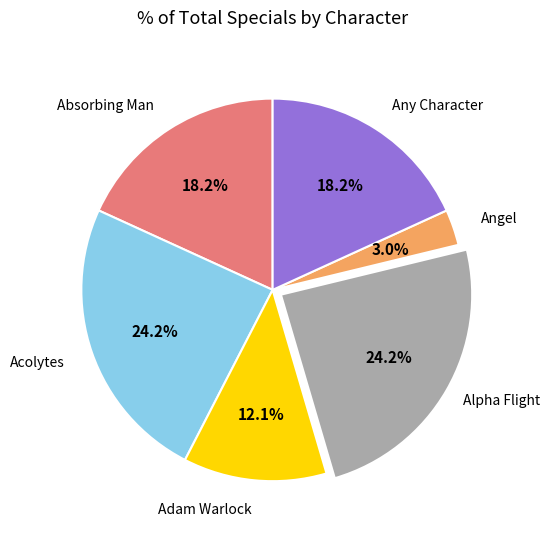

What is the smallest slice in the pie chart?

Angel